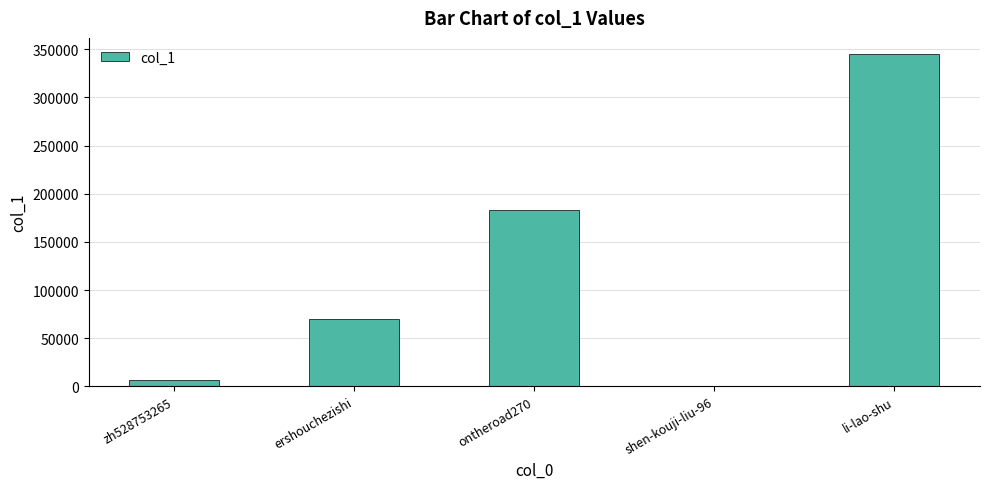

What is the sum of all values?

603626